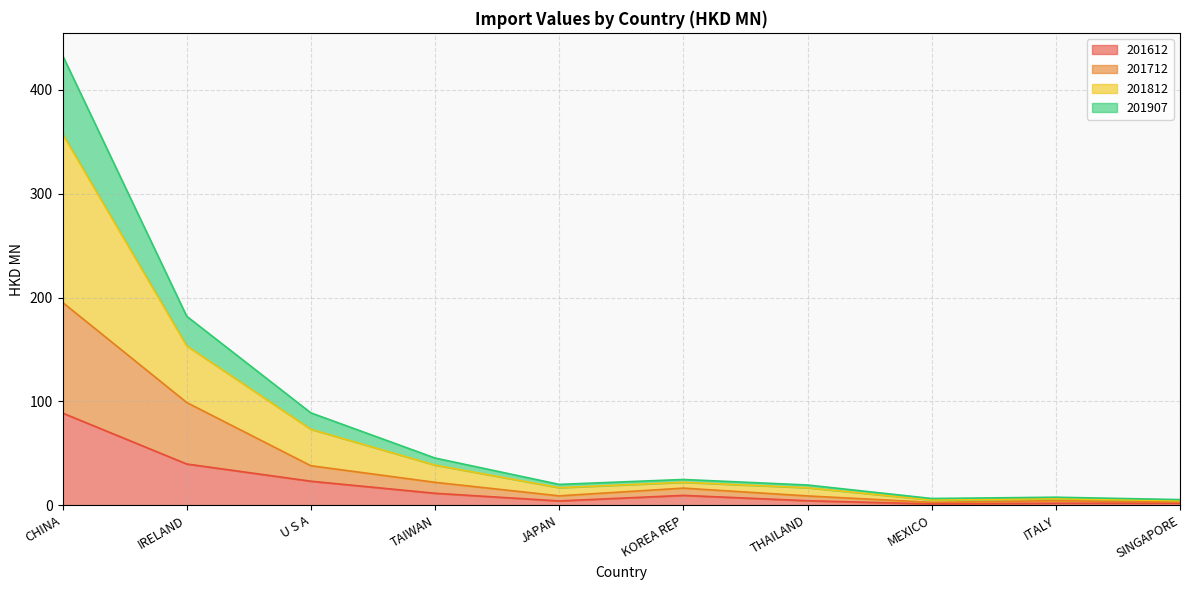

At how many categories does at least one series exceed 134?

2